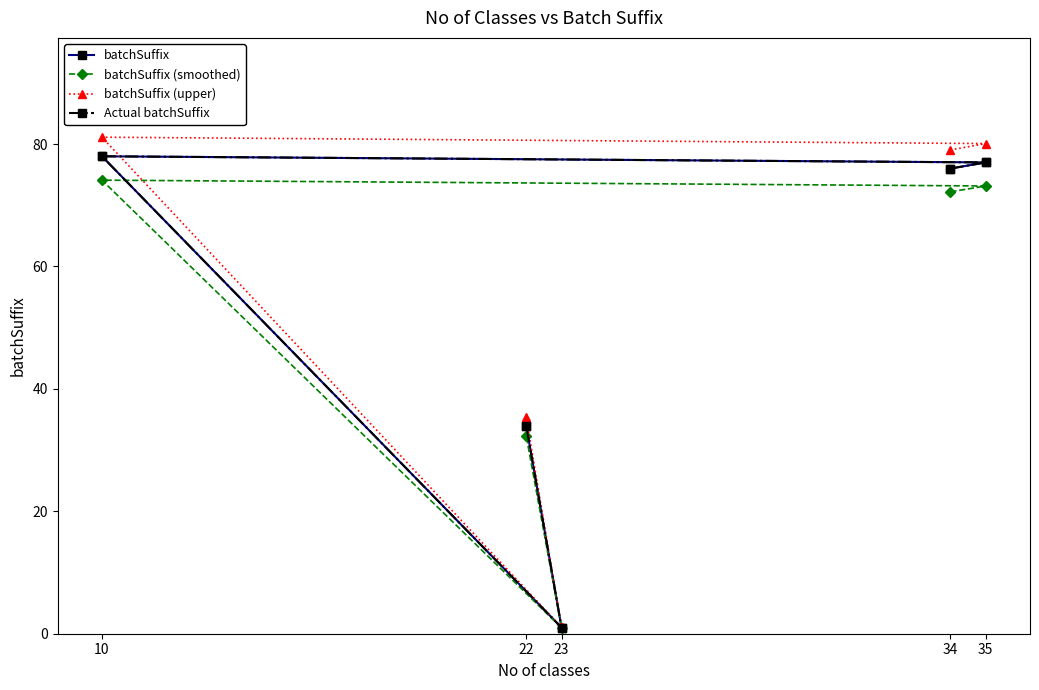

Does the chart have visible grid lines?

No